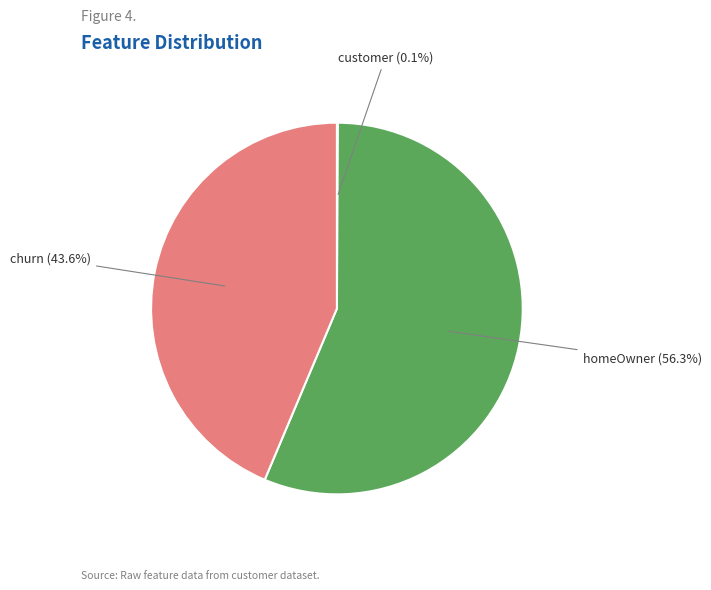

What portion of the pie excludes homeOwner (56.3%)?

43.7%